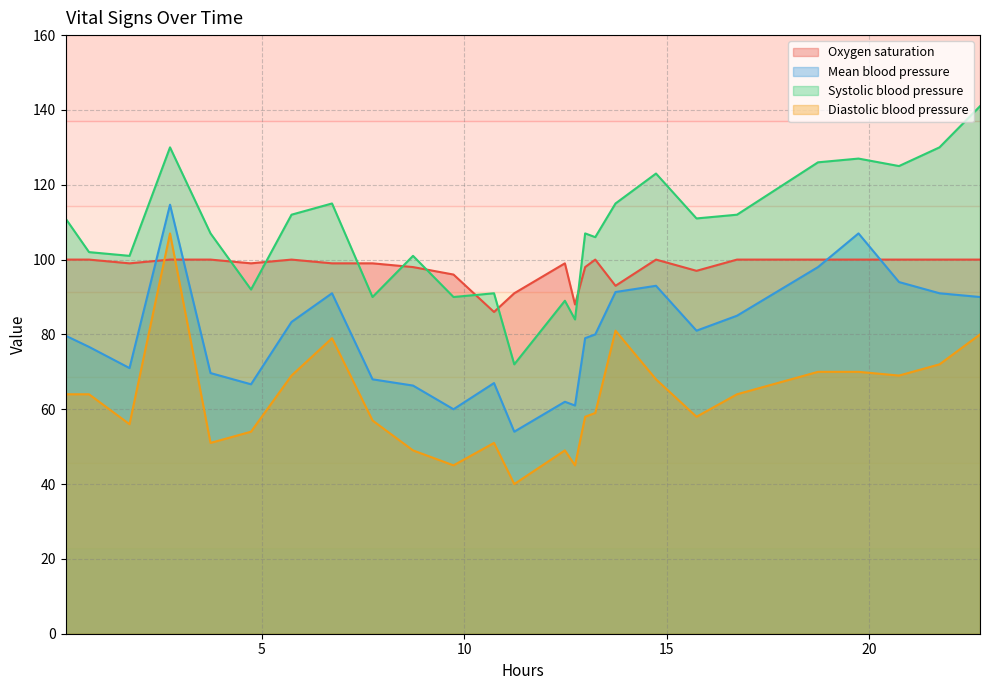

The Oxygen saturation series shows 135.6 at 21. True or false?

False